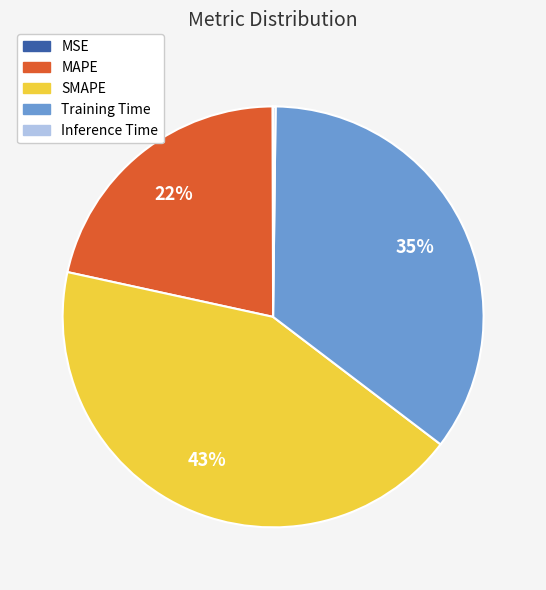

Is there any slice that represents more than half of the pie?

No